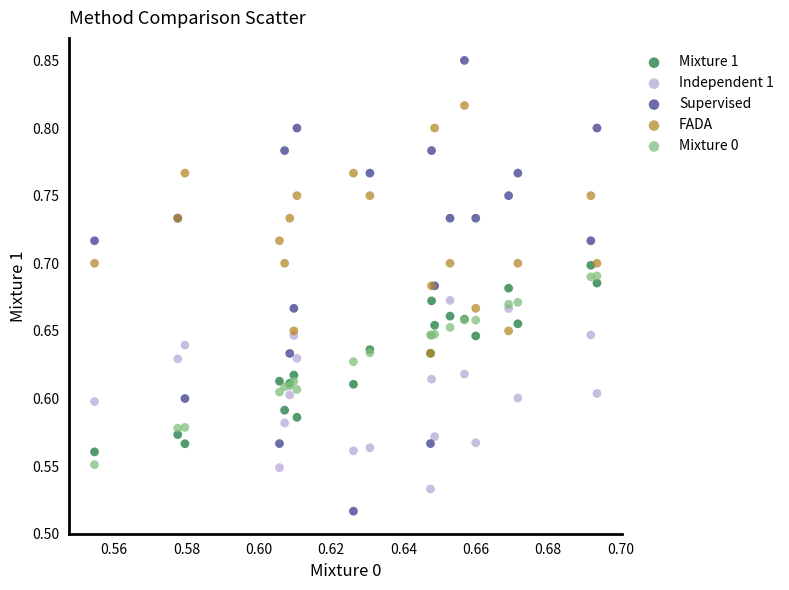

What are all the series names shown in the legend?

Mixture 1, Independent 1, Supervised, FADA, Mixture 0